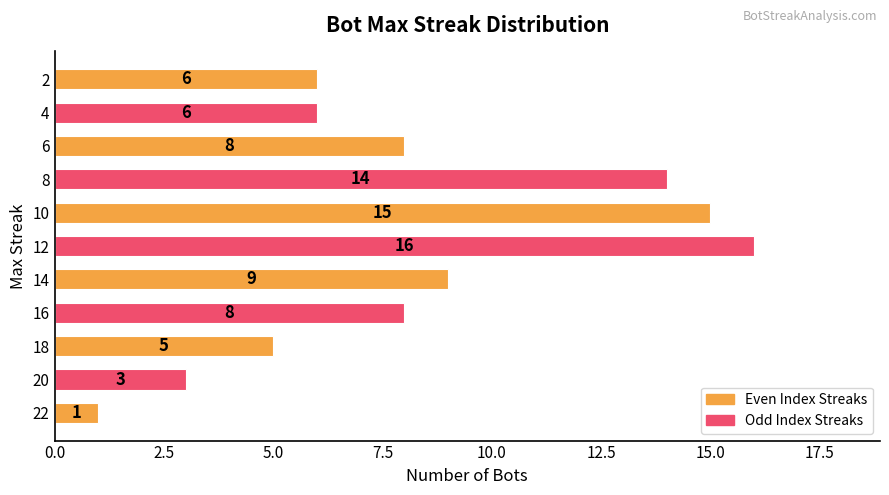

Is it true that the value at 10 is 10?

False